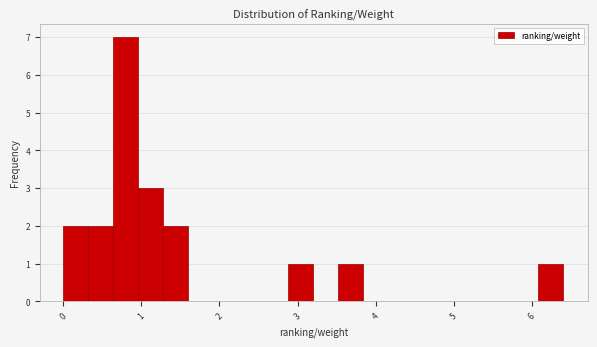

Read against the x-axis, roughly where is the centre of the tallest bar?

0.8